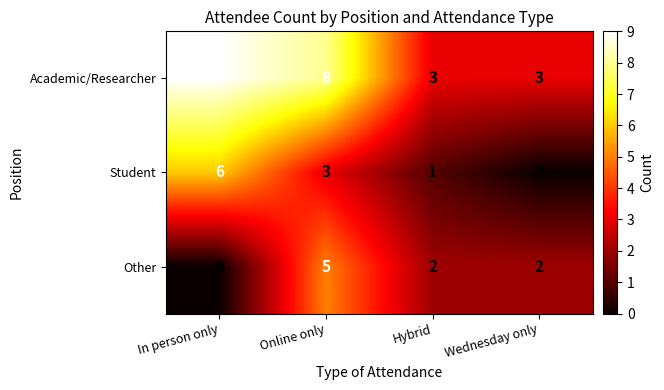

Is it true that Other equals -2 at In person only?

False